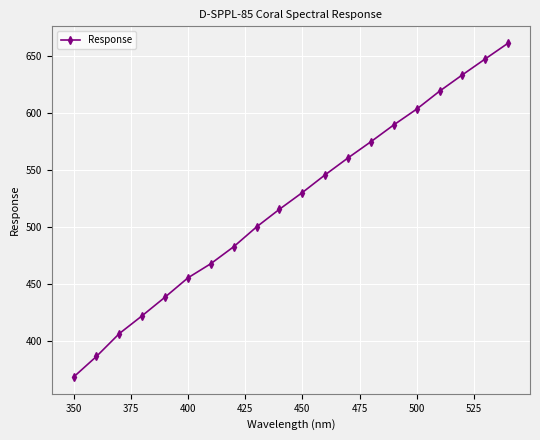

What is the greatest value displayed?

661.2